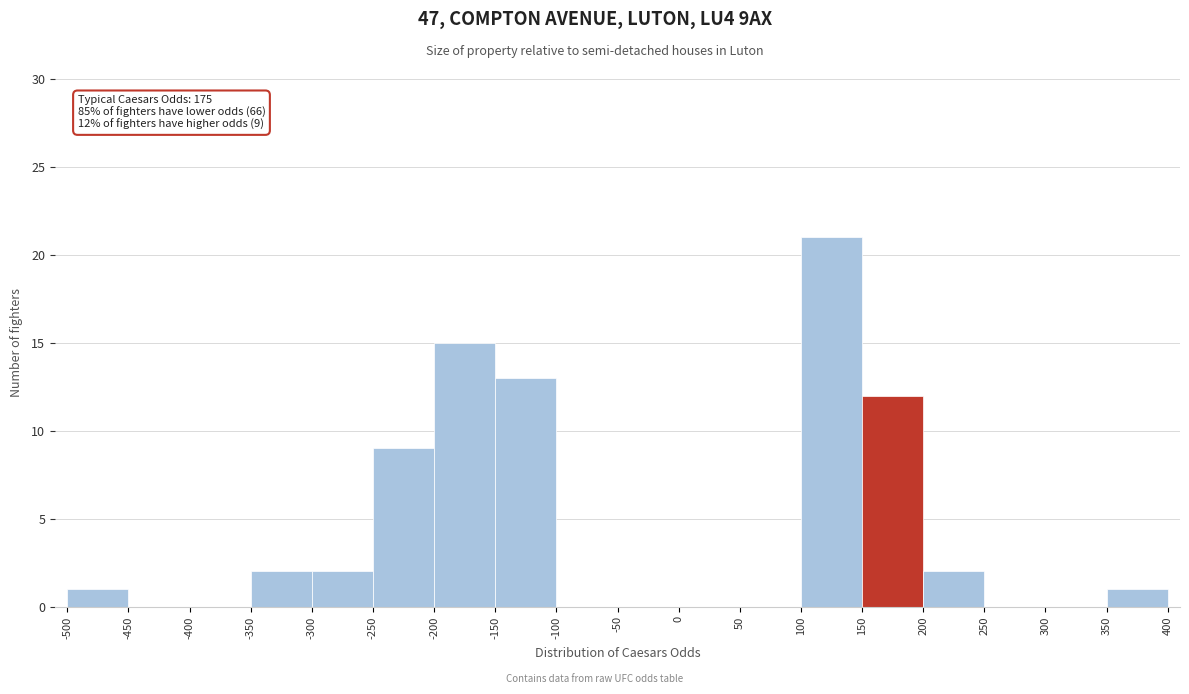

Over which range of the x-axis is the bar tallest?

100 to 150